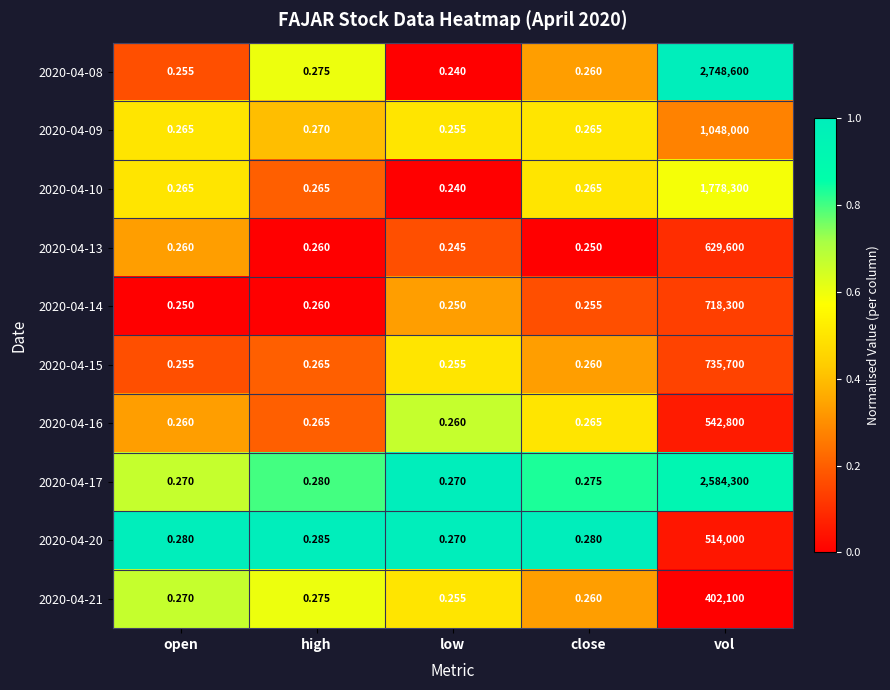

At which category is the sum across all series the highest?

vol